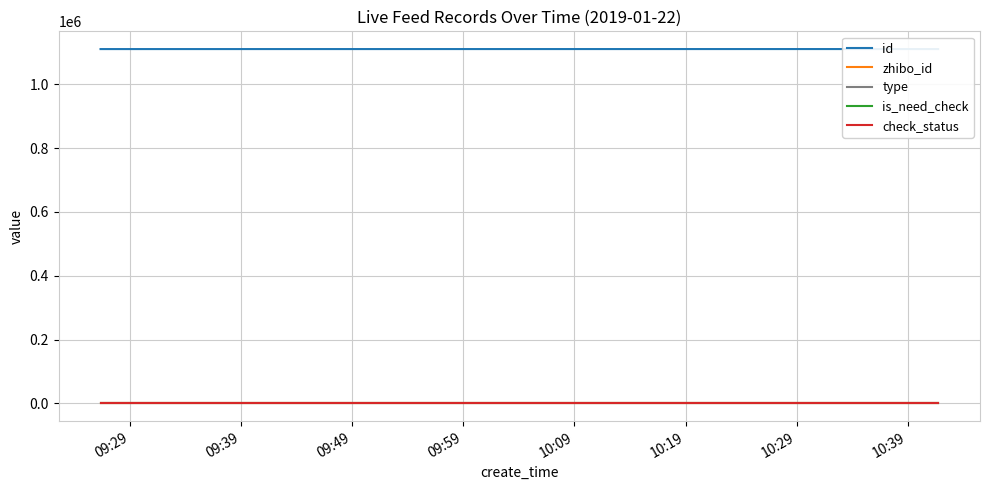

Is this an area chart (filled region under the line)?

No